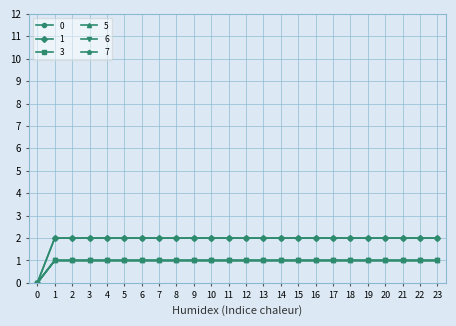

Does the chart have visible grid lines?

Yes